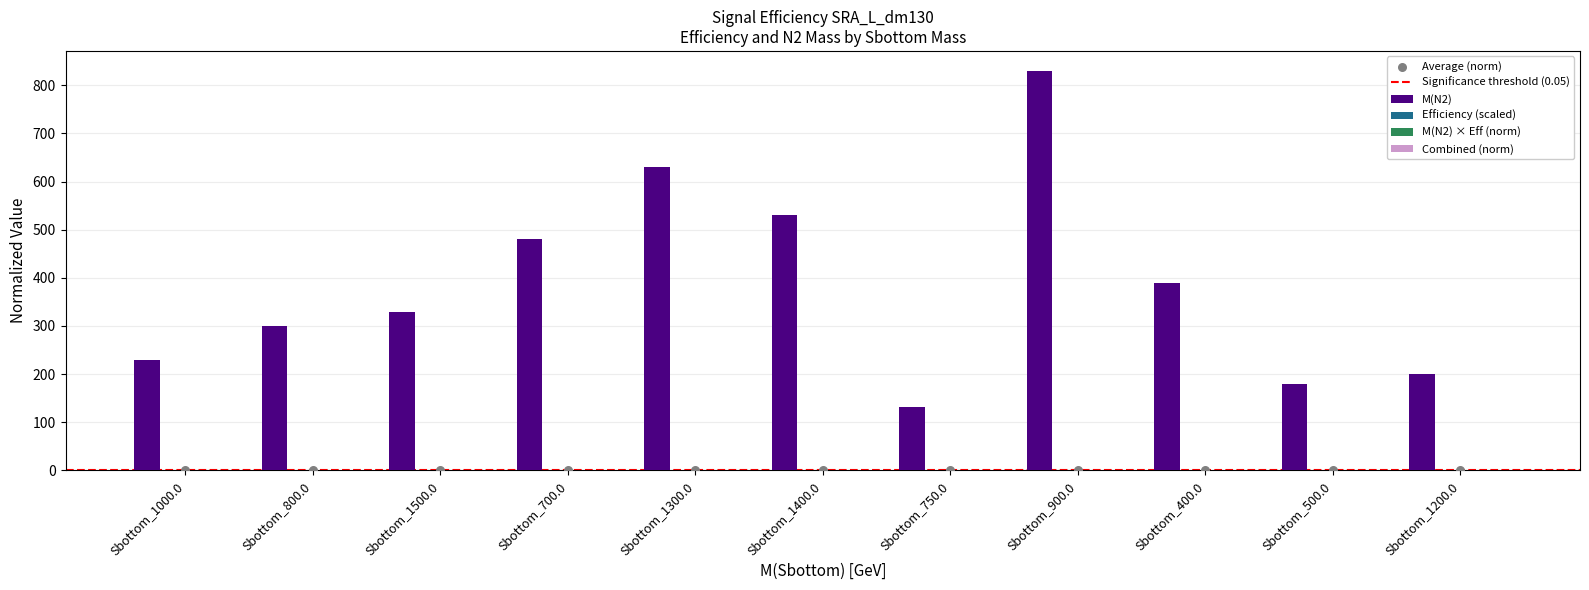

What is the highest value of the M(N2) series?

830.0